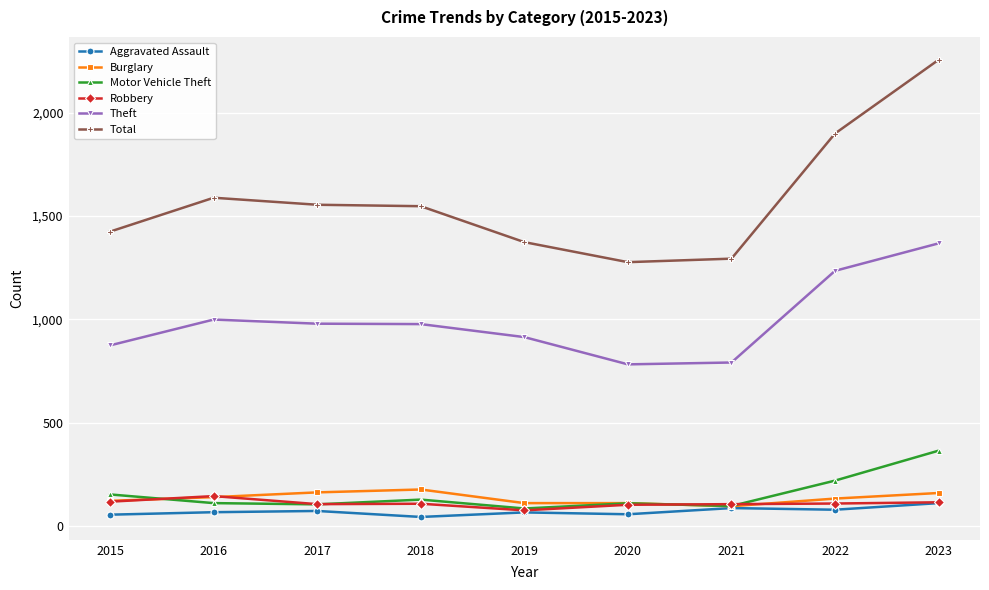

True or false: Aggravated Assault and Total intersect in this chart.

False